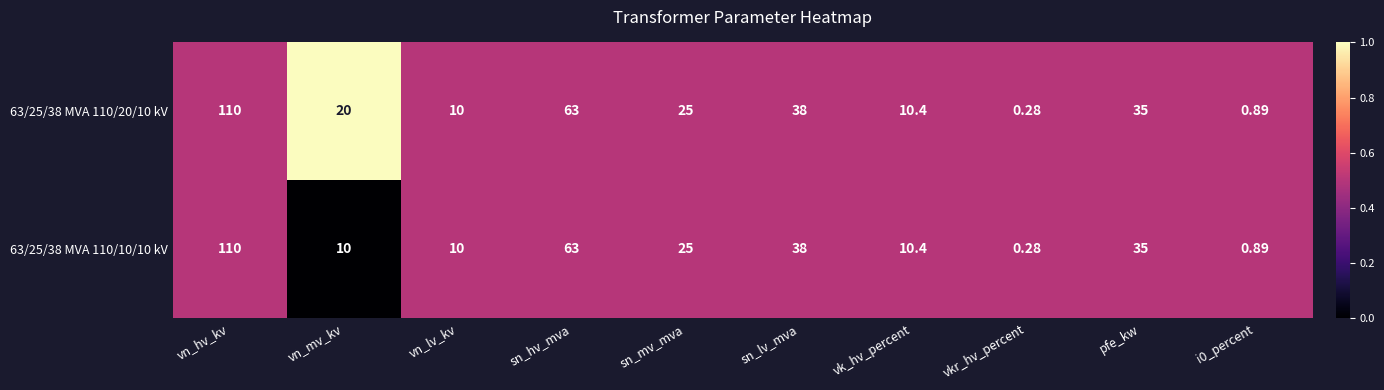

At which category does the chart reach its peak across all series?

vn_hv_kv